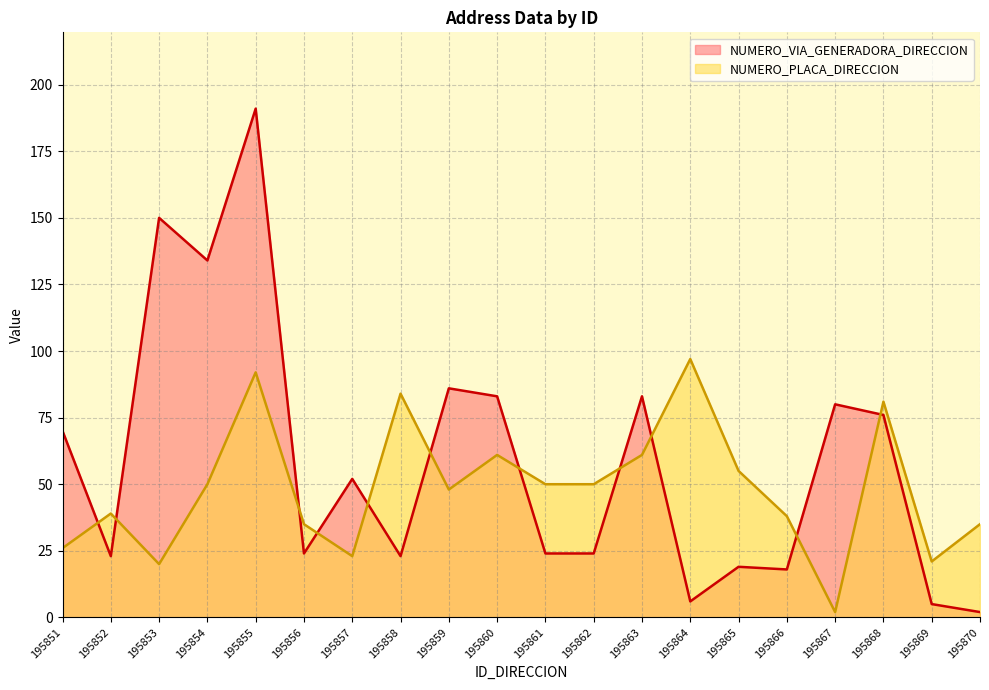

The value of NUMERO_VIA_GENERADORA_DIRECCION at 195855 is 191. True or false?

True